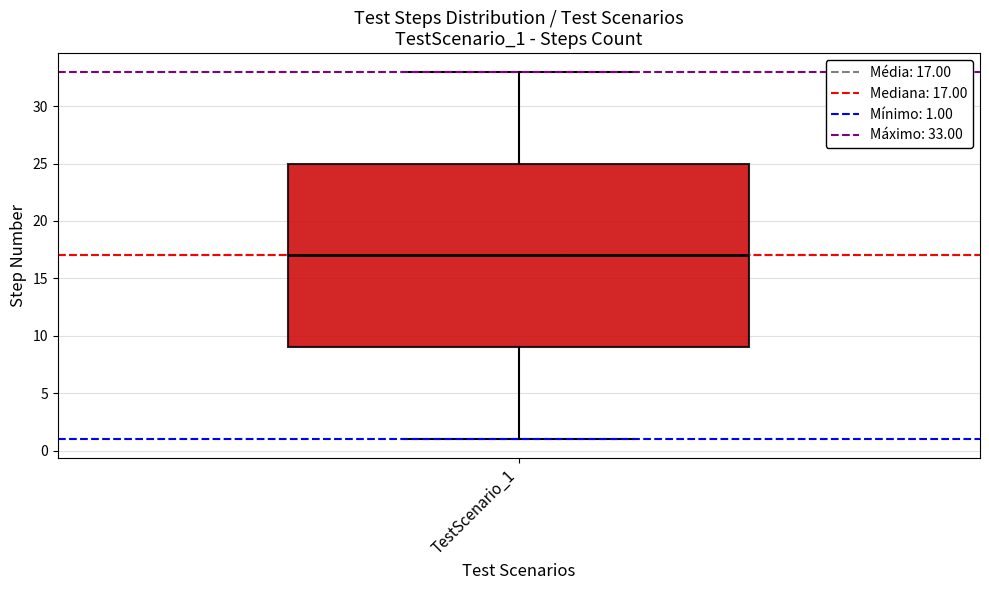

Transcribe this box plot: give where the median line is, the range the box spans, and where the two whiskers end, as read against the y-axis. The values are not printed on the chart, so give them approximately, as read against the axis.

median 17, box 9 to 25, whiskers 1 to 33